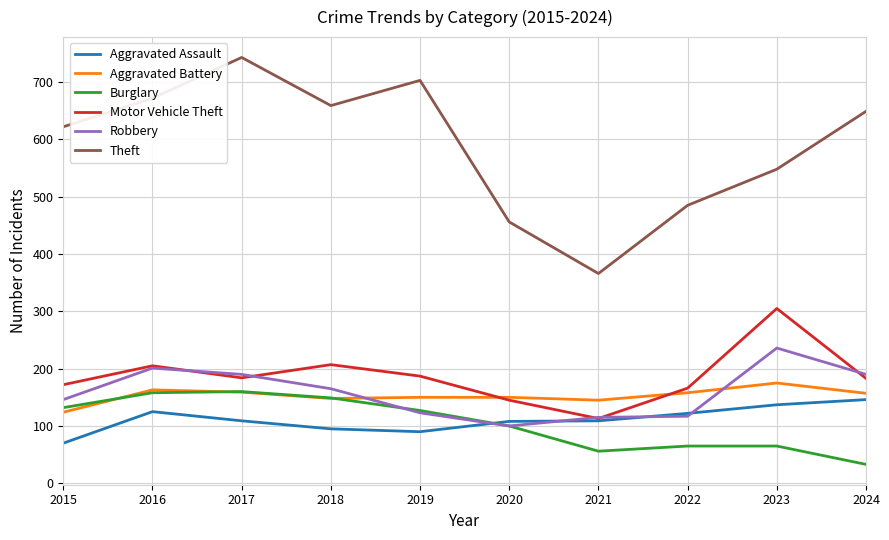

Is it true that Burglary equals 65 at 2023?

True